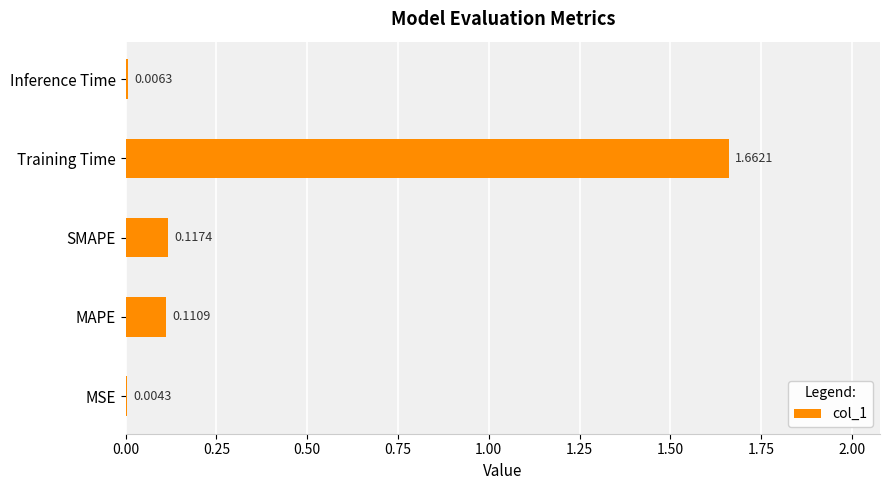

What is the sum of all values?

1.9